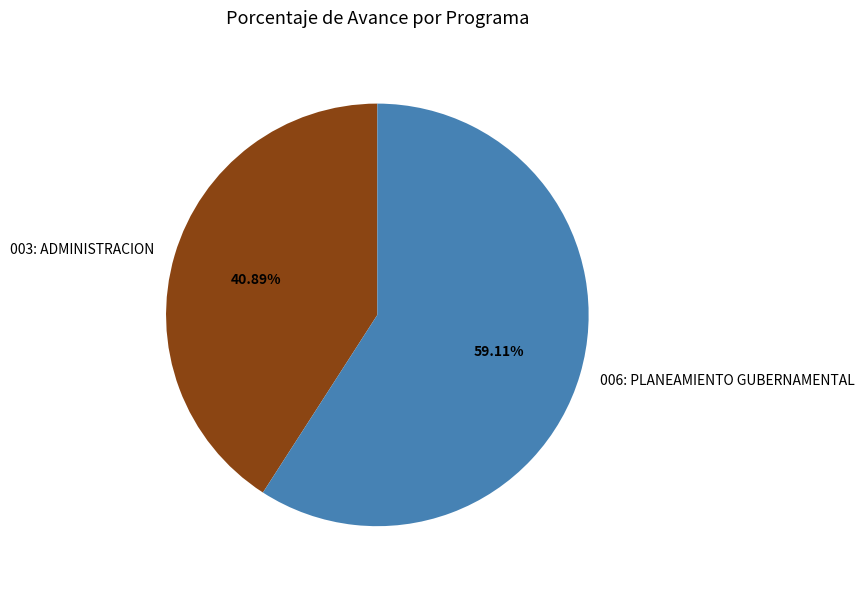

Between 006: PLANEAMIENTO GUBERNAMENTAL and 003: ADMINISTRACION, which is larger?

006: PLANEAMIENTO GUBERNAMENTAL